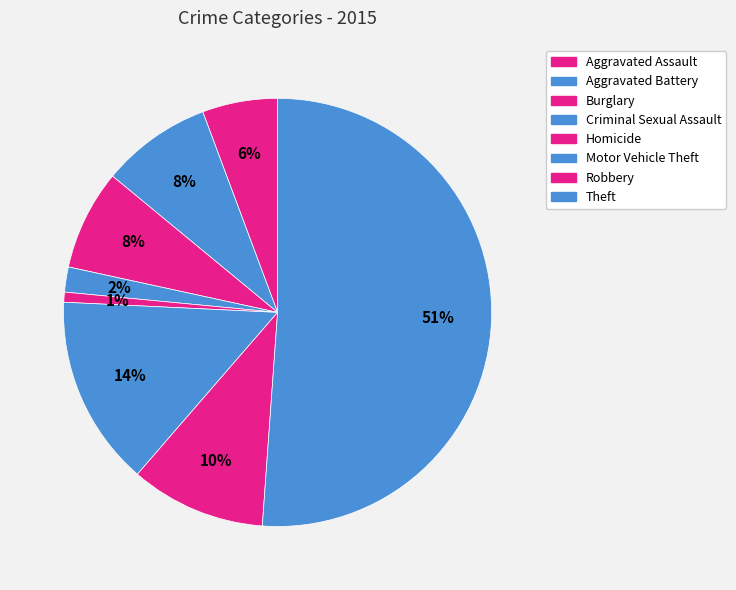

What percentage is NOT represented by Motor Vehicle Theft?

85.6%